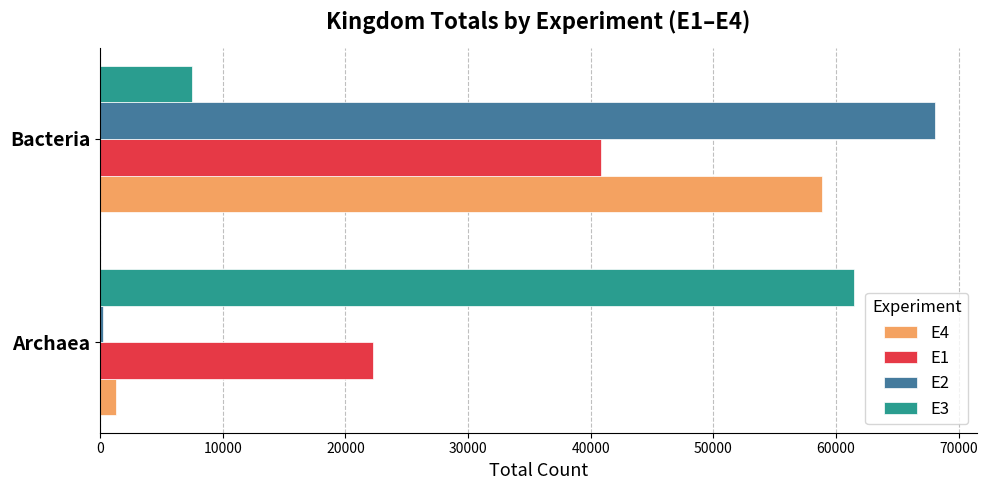

List the series in order of their peak value, lowest first.

E1, E4, E3, E2